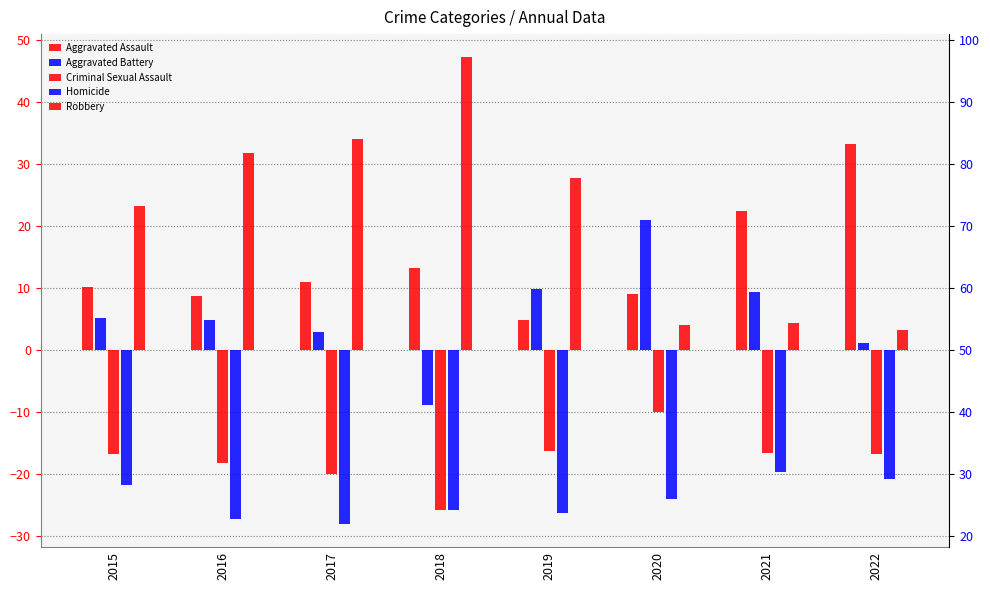

Is it true that Aggravated Battery equals 3.0 at 2017?

True